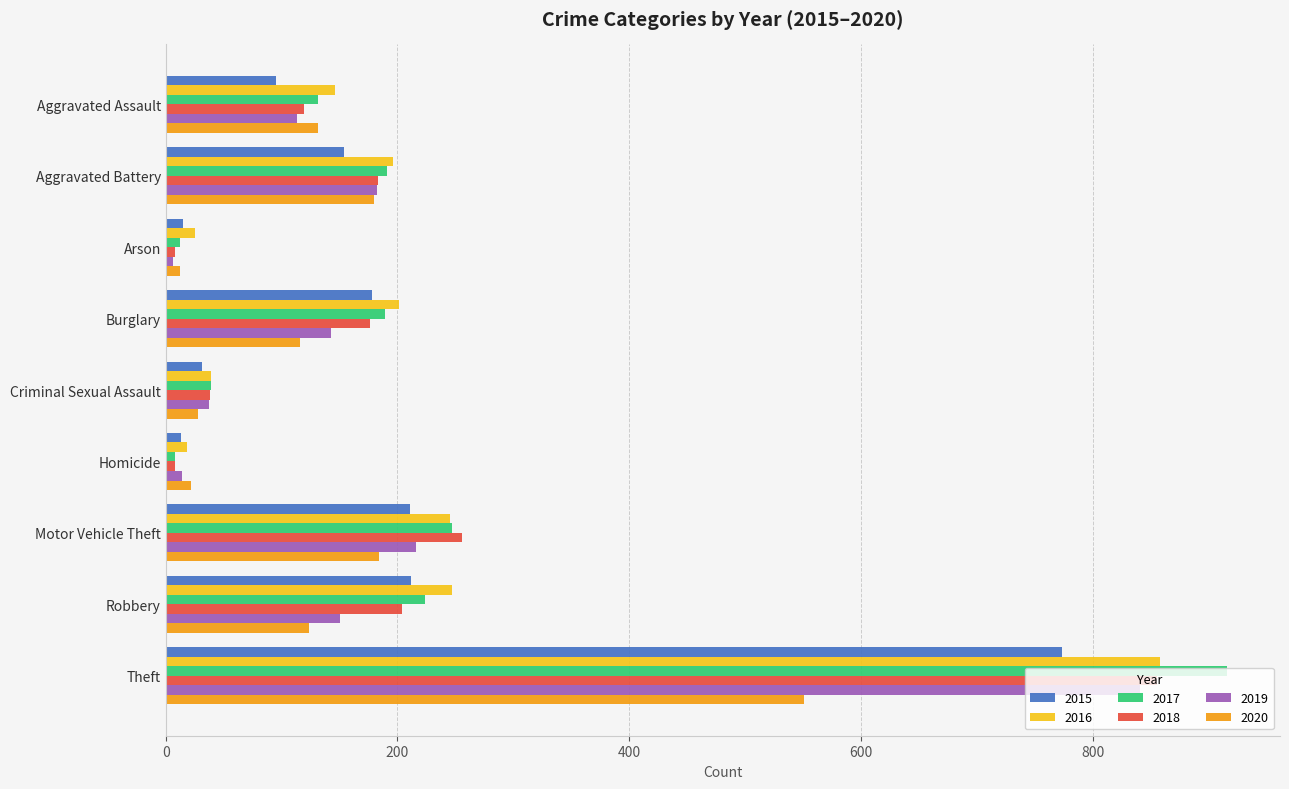

Is it true that 2015 equals 68 at Aggravated Battery?

False